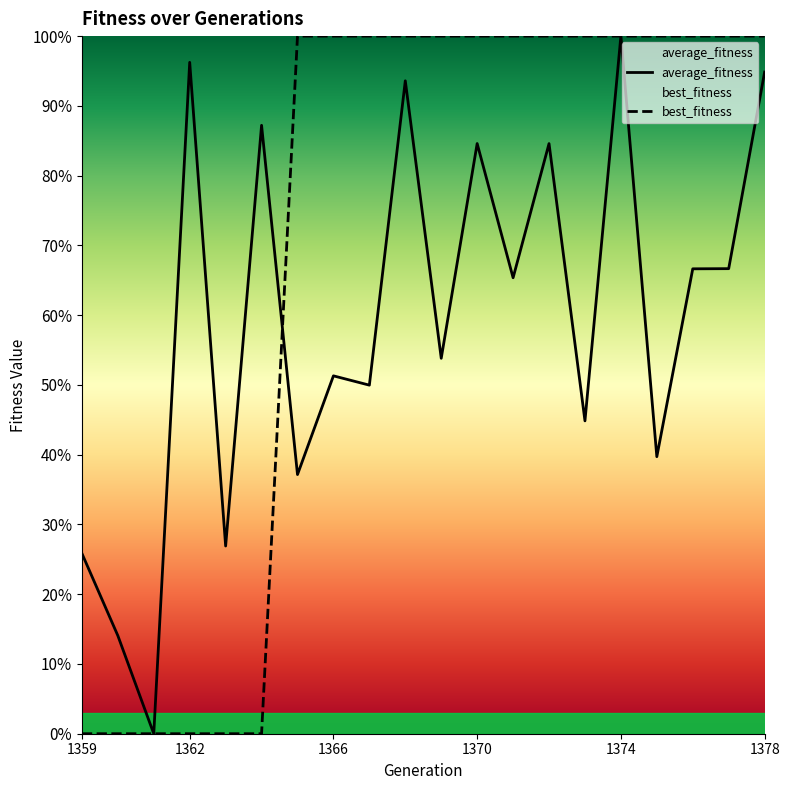

At which category is the sum across all series the highest?

1374